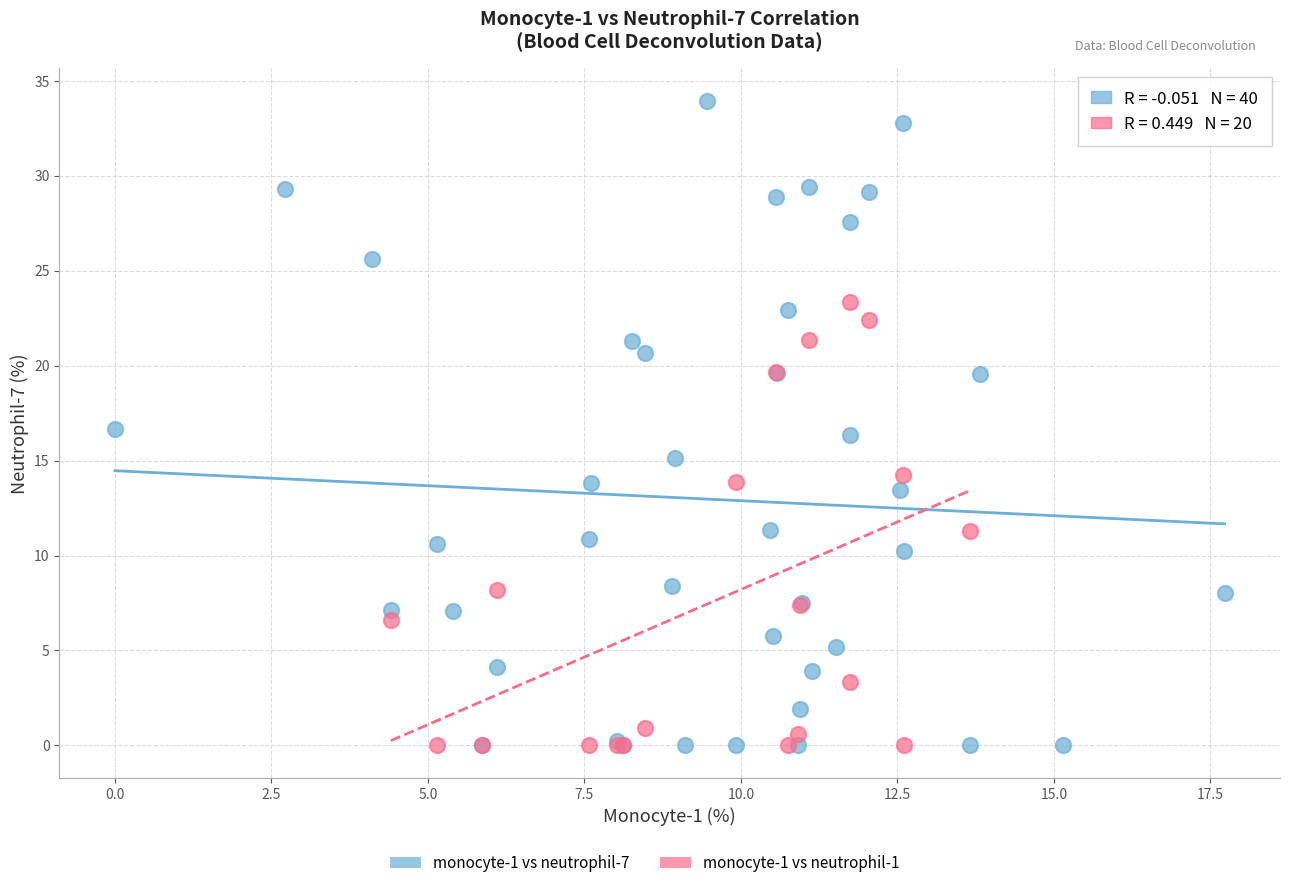

Which series has the largest Y range (max minus min)?

monocyte-1 vs neutrophil-7